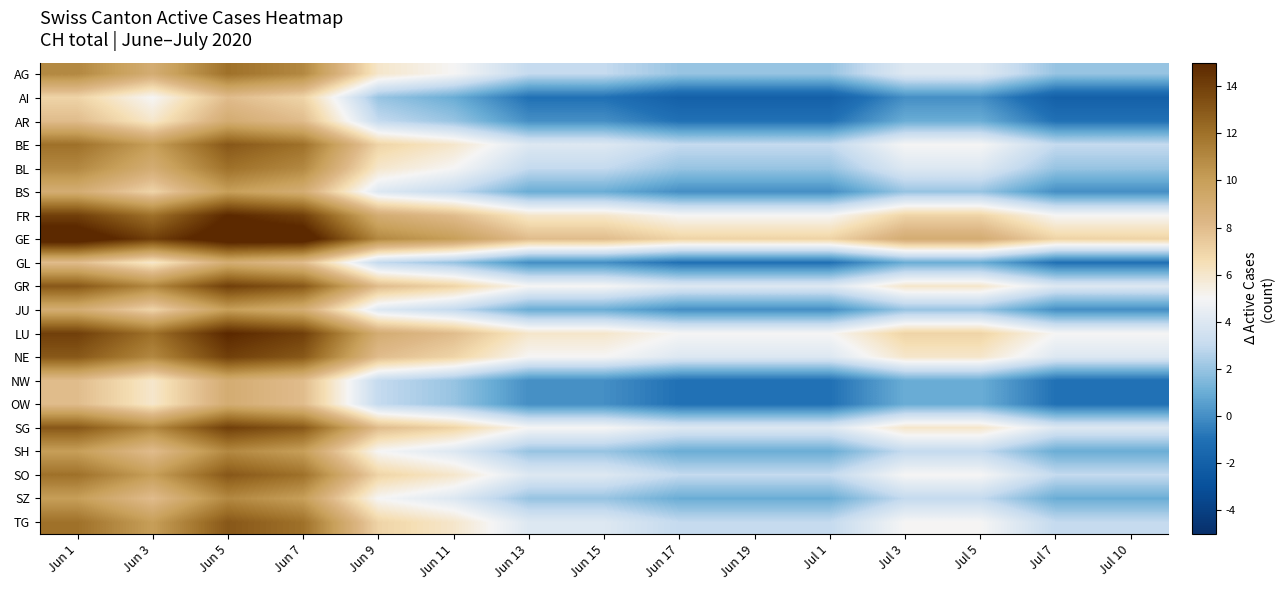

At Jun 15, list the series in order from smallest to largest.

AI, AR, GL, NW, OW, BS, JU, SH, SZ, AG, BL, BE, SO, TG, GR, NE, SG, FR, LU, GE